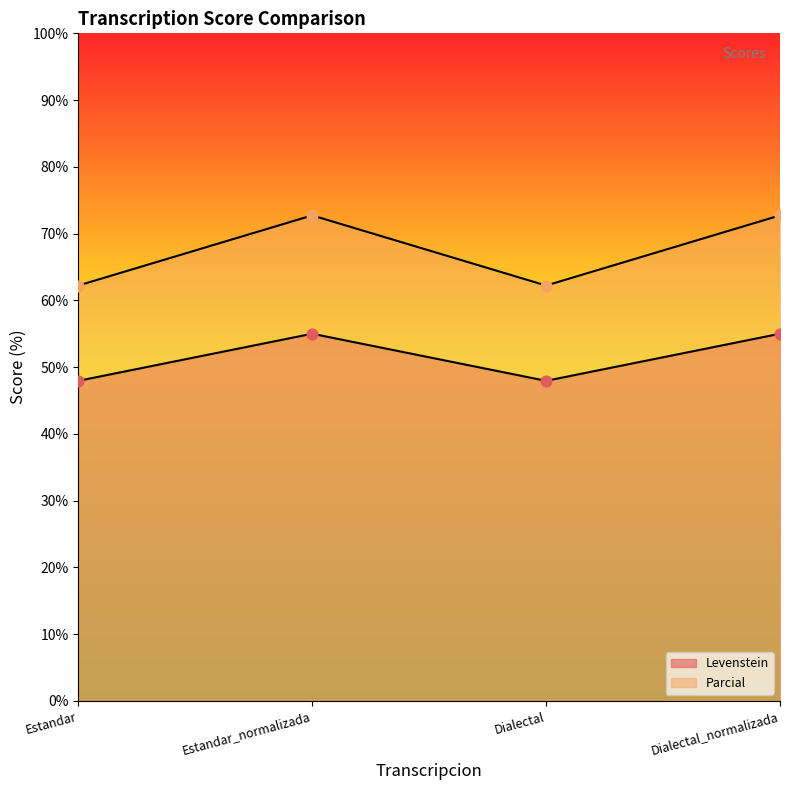

Which series reaches the maximum Y coordinate?

Parcial